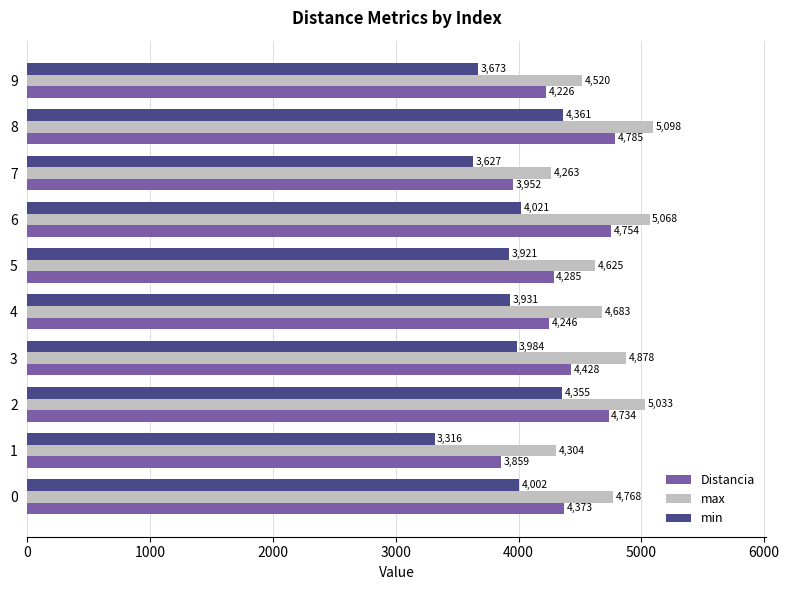

What is the sum of all max values?

47240.0